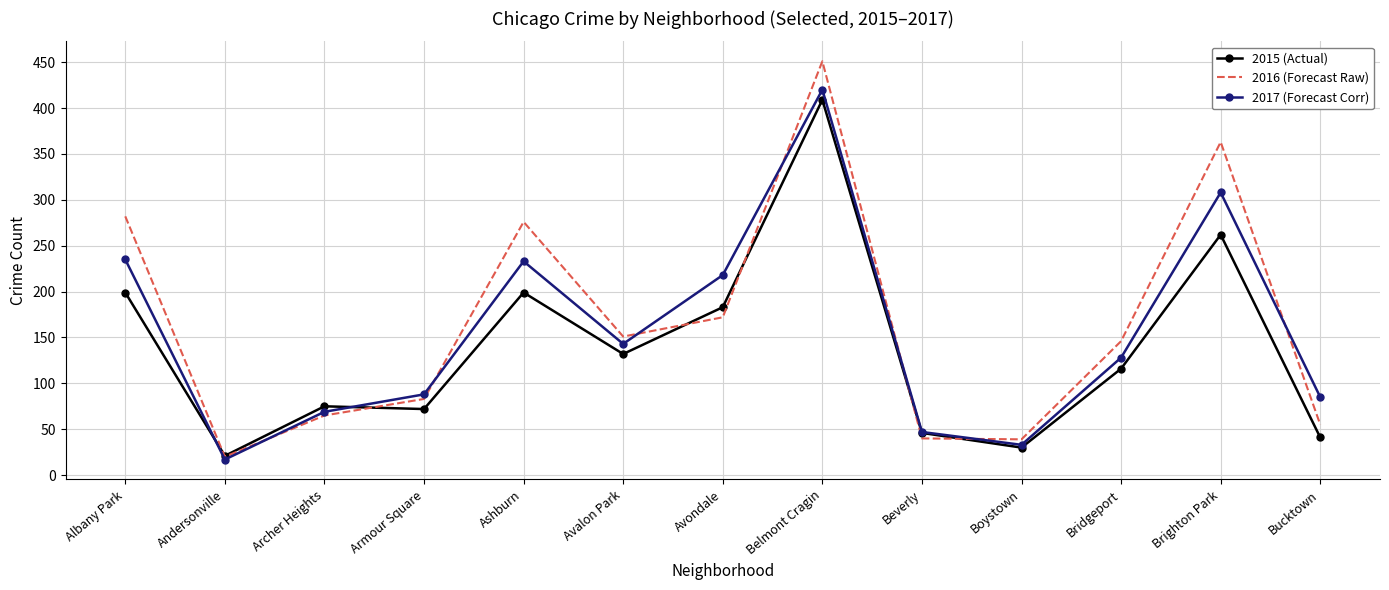

Rank the series by their average value, from lowest to highest.

2015 (Actual), 2017 (Forecast Corr), 2016 (Forecast Raw)